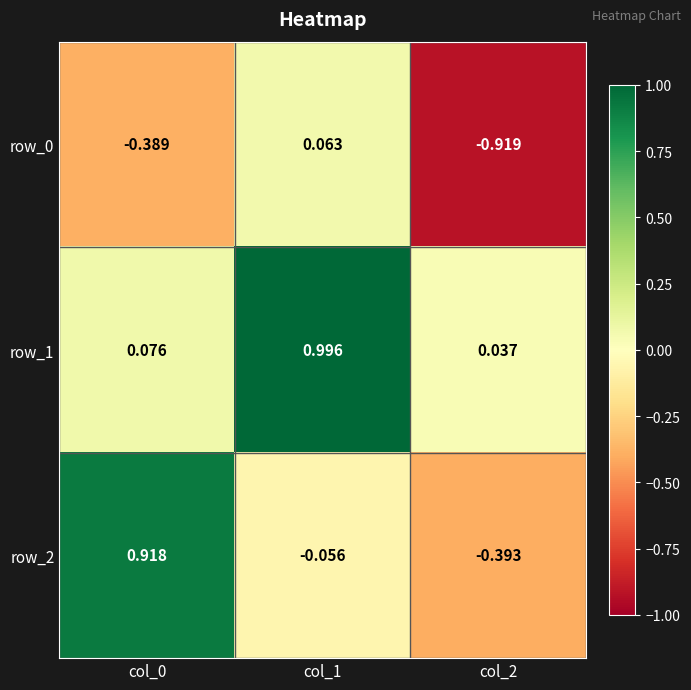

Is the value of row_2 at col_0 greater than the value of row_0 at col_0?

Yes